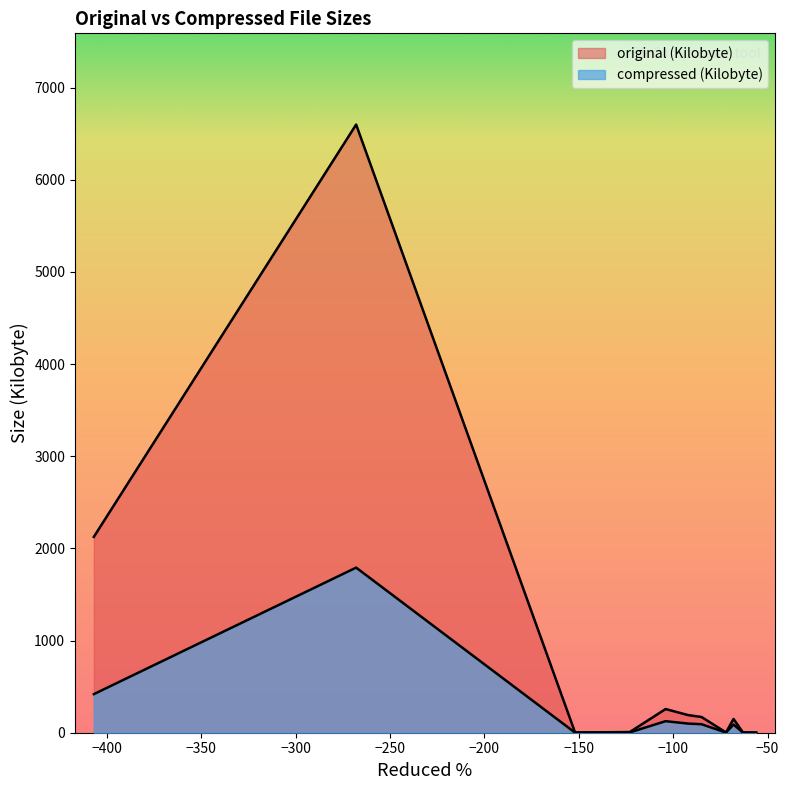

Reading right to left, what are all the values shown in this chart?

original (Kilobyte): us.b9f39922..png=3.2	uk.4cdcdc88..png=7.2	de.f59d08d1..png=0.8	ca.7edbe2d2..png=2.9	au.95cf64e8..png=2.6	Lyle-s.jpg=170.8	Iron_Bean.jpg=191.0	Greenhorn.jpg=149.2	DrCJR-POP-GB.png=6598.8	11.jpg=2125.1	10.jpg=256.9
compressed (Kilobyte): us.b9f39922..png=1.9	uk.4cdcdc88..png=3.2	de.f59d08d1..png=0.5	ca.7edbe2d2..png=1.2	au.95cf64e8..png=1.6	Lyle-s.jpg=92.3	Iron_Bean.jpg=99.0	Greenhorn.jpg=88.6	DrCJR-POP-GB.png=1791.5	11.jpg=418.7	10.jpg=125.5